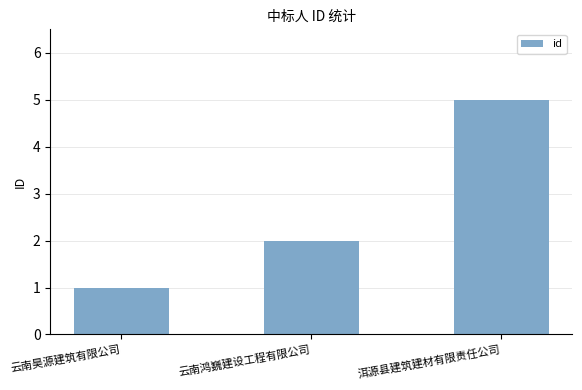

Between 洱源县建筑建材有限责任公司 and 云南鸿巍建设工程有限公司, which is larger?

洱源县建筑建材有限责任公司